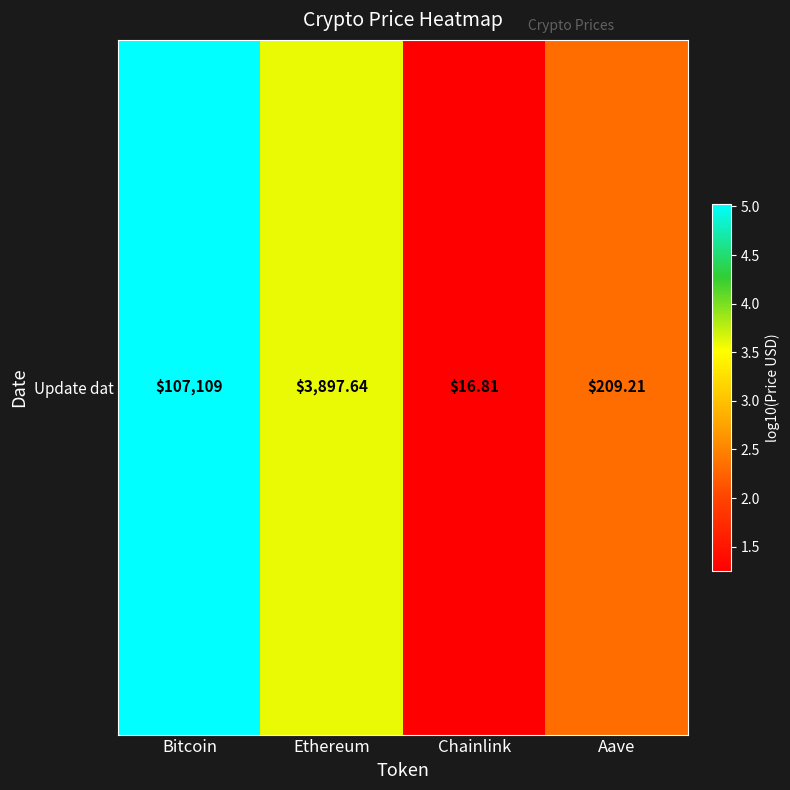

What is the smallest value displayed?

1.3